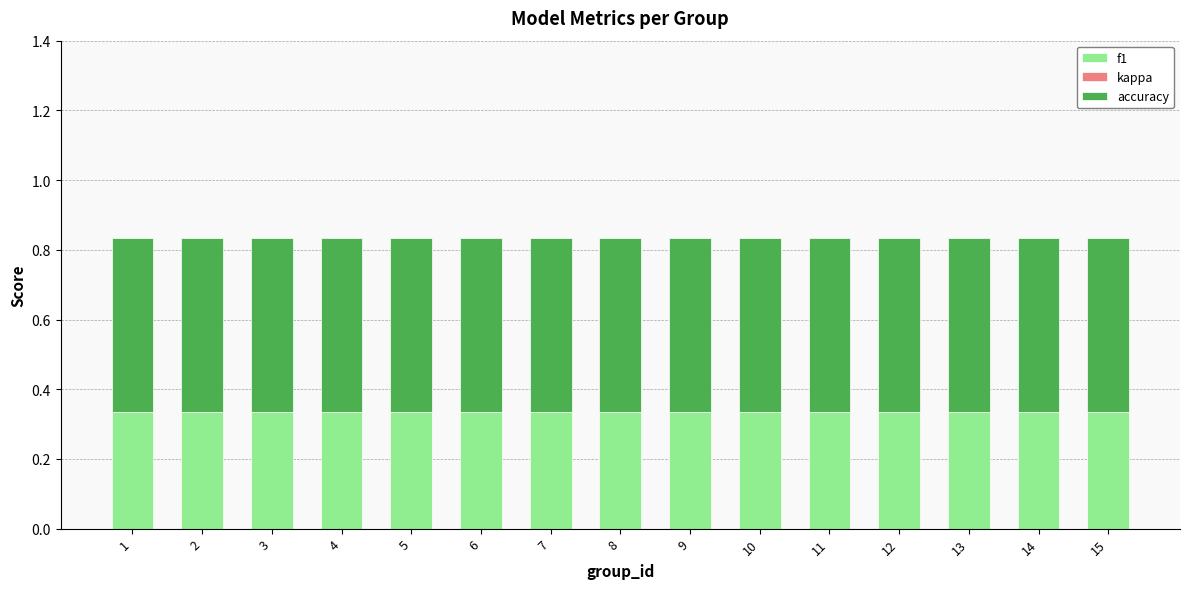

What is the sum of the f1 values at 5 and 8?

0.7